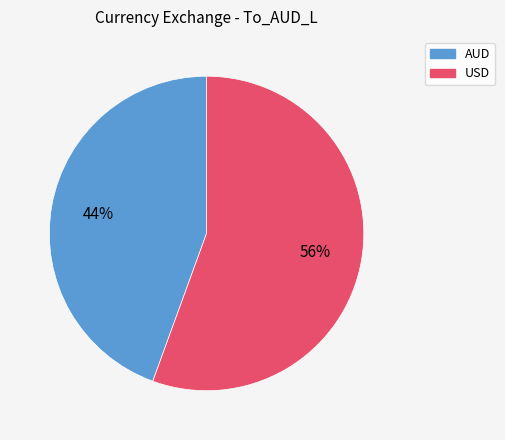

Which category accounts for the majority?

USD